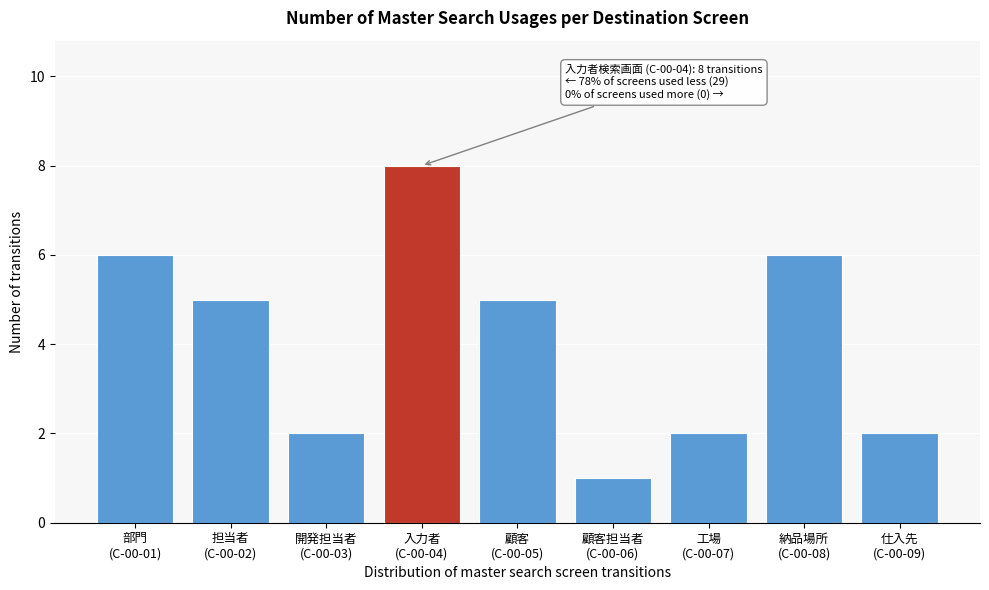

Reading left to right, extract all data points from this chart.

6	5	2	8	5	1	2	6	2